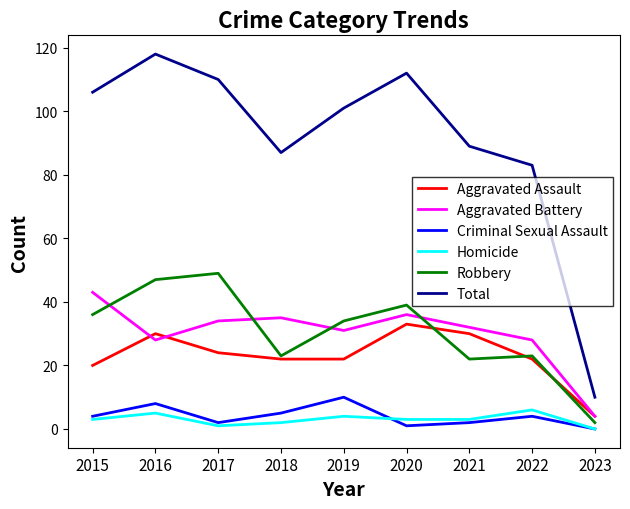

Reading left to right, what are all the values shown in this chart?

Aggravated Assault: 2015=20	2016=30	2017=24	2018=22	2019=22	2020=33	2021=30	2022=22	2023=4
Aggravated Battery: 2015=43	2016=28	2017=34	2018=35	2019=31	2020=36	2021=32	2022=28	2023=4
Criminal Sexual Assault: 2015=4	2016=8	2017=2	2018=5	2019=10	2020=1	2021=2	2022=4	2023=0
Homicide: 2015=3	2016=5	2017=1	2018=2	2019=4	2020=3	2021=3	2022=6	2023=0
Robbery: 2015=36	2016=47	2017=49	2018=23	2019=34	2020=39	2021=22	2022=23	2023=2
Total: 2015=106	2016=118	2017=110	2018=87	2019=101	2020=112	2021=89	2022=83	2023=10